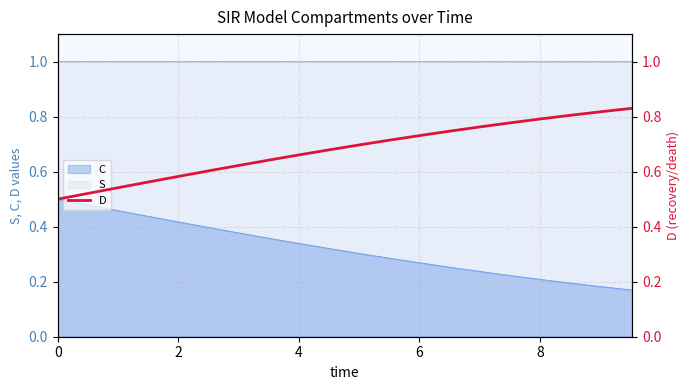

True or false: S and C cross at least once.

False